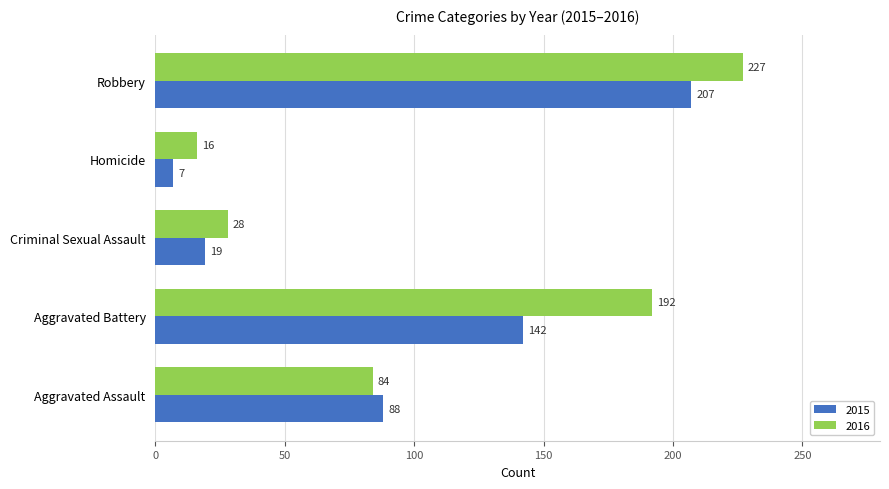

What is the total value across all series at Homicide?

23